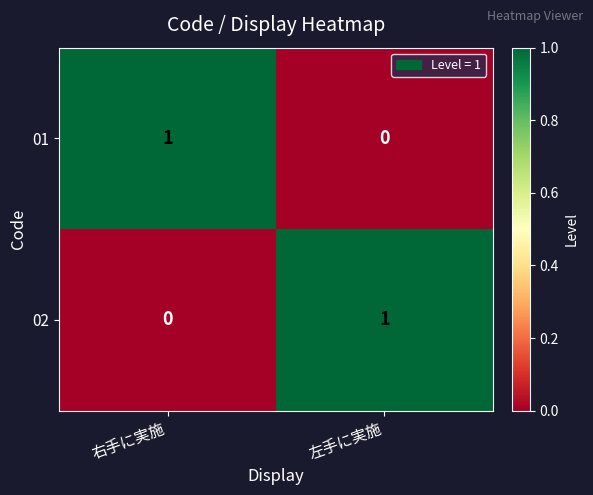

The 01 series shows 0 at 左手に実施. True or false?

True